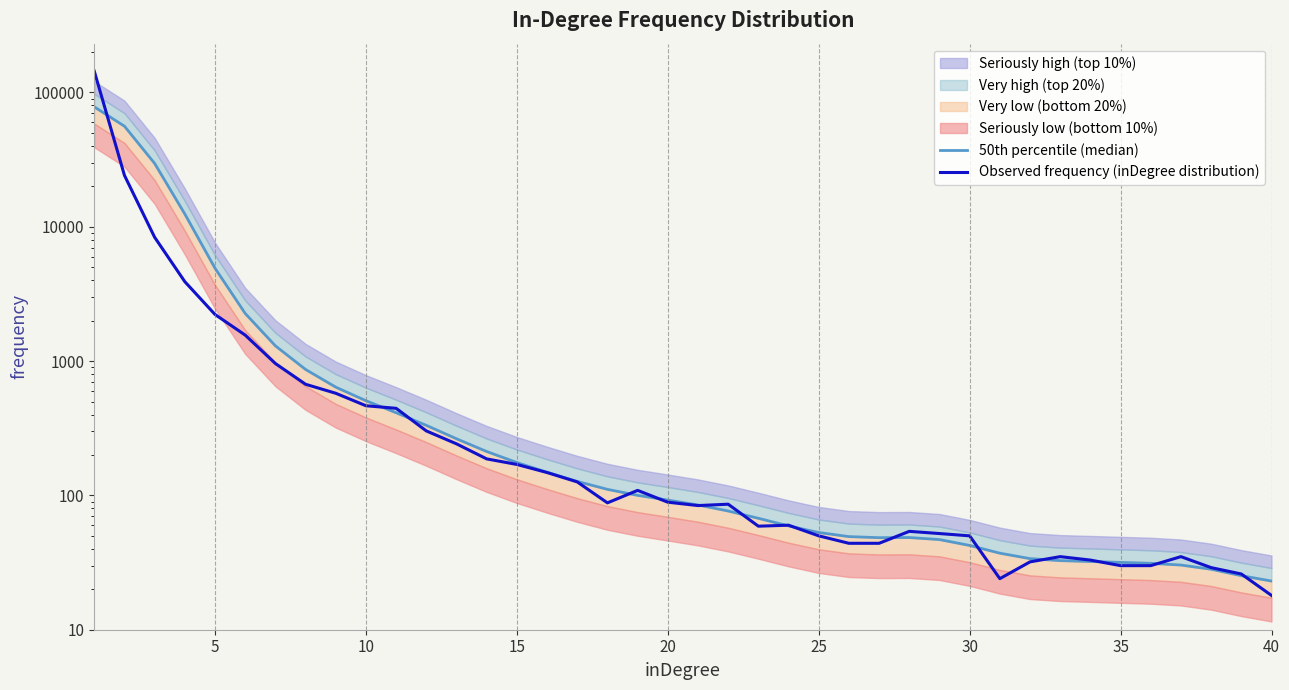

How many data points in Observed frequency (inDegree distribution) are less than 88?

20